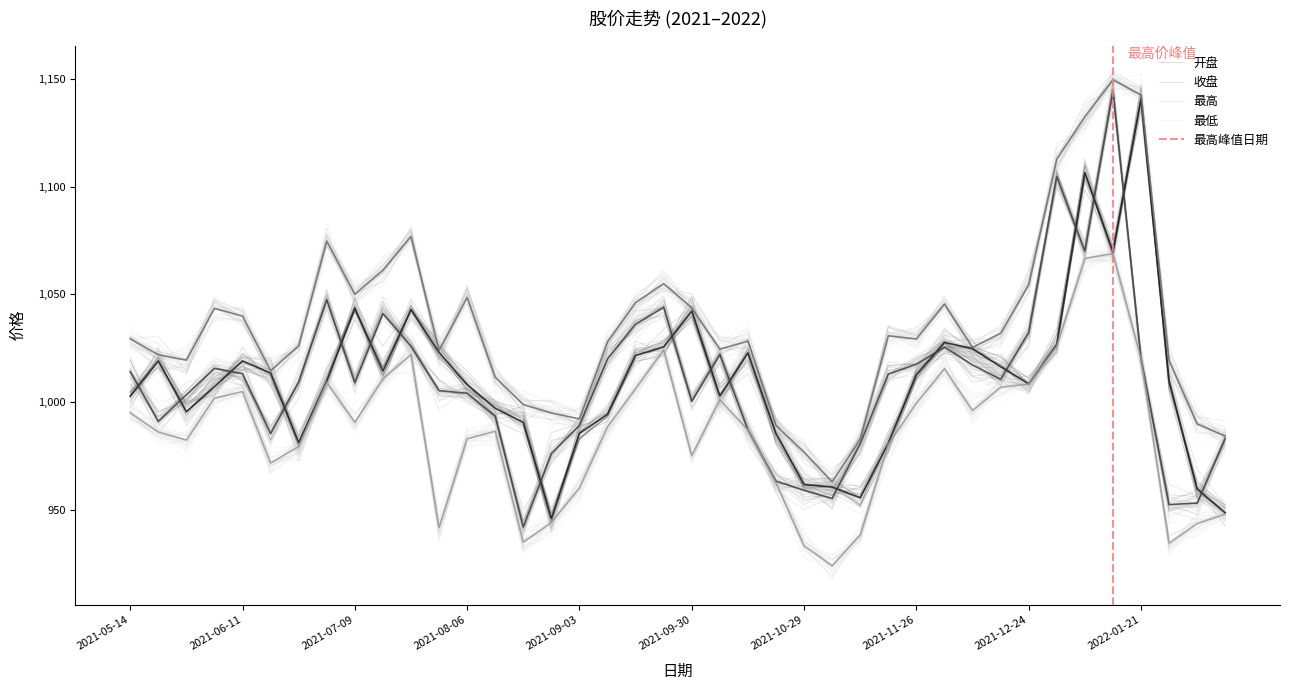

List the labels in order of 最高 value, smallest first.

2021-11-05, 2021-10-29, 2021-11-12, 2022-02-18, 2021-10-22, 2022-02-11, 2021-09-03, 2021-08-27, 2021-08-20, 2021-08-13, 2021-06-18, 2022-01-28, 2021-05-28, 2021-05-21, 2021-07-30, 2021-10-08, 2021-12-10, 2021-06-25, 2021-09-10, 2021-10-15, 2021-11-26, 2021-05-14, 2021-11-19, 2021-12-17, 2021-06-11, 2021-06-04, 2021-09-30, 2021-12-03, 2021-09-17, 2021-08-06, 2021-07-09, 2021-12-24, 2021-09-24, 2021-07-16, 2021-07-02, 2021-07-23, 2021-12-31, 2022-01-07, 2022-01-21, 2022-01-14